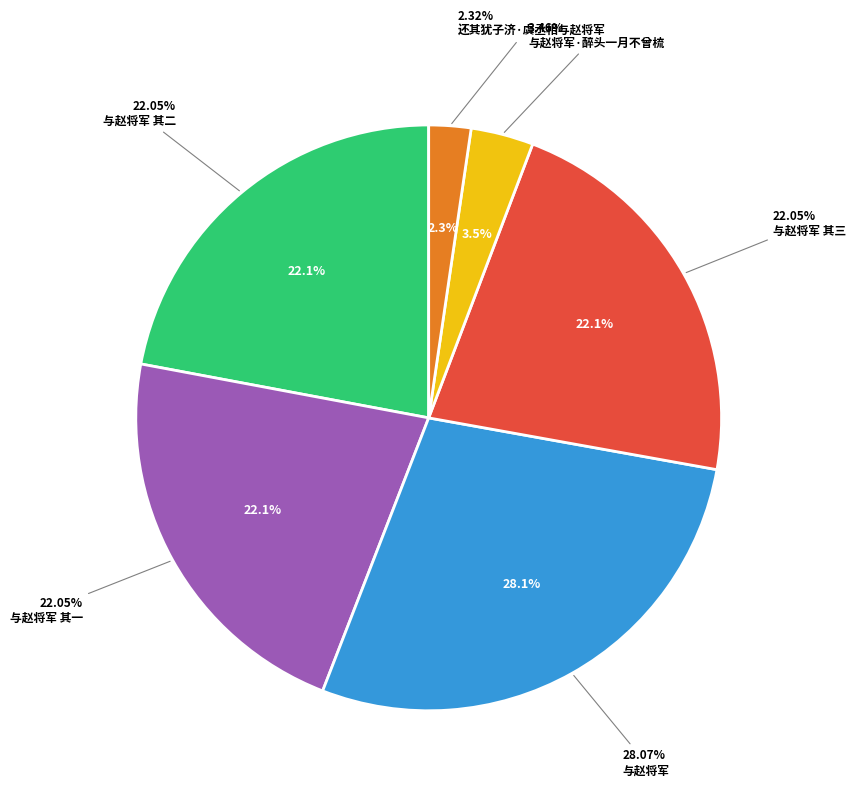

Is the sum of 与赵将军 and 与赵将军 其一 greater than half?

Yes